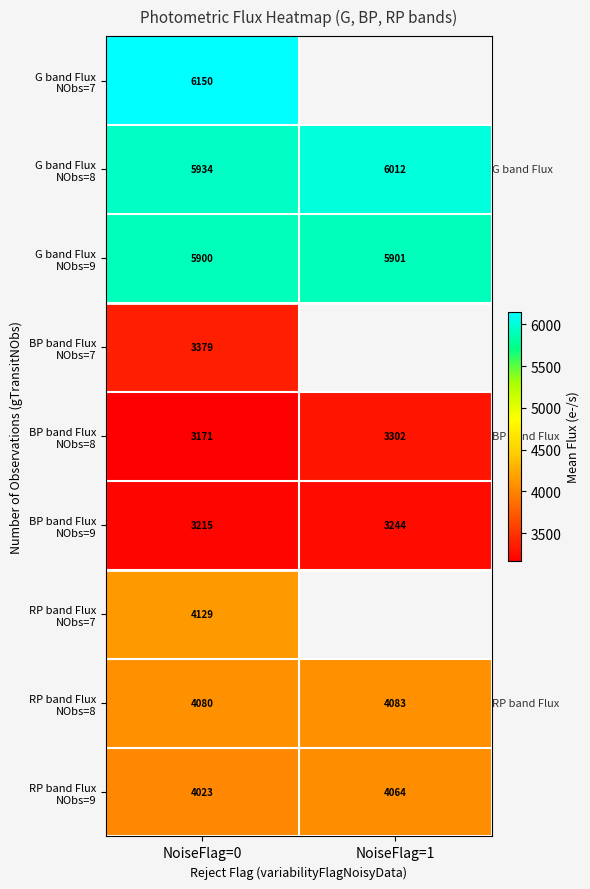

How many positive values does the BP band Flux NObs=7 series have?

1